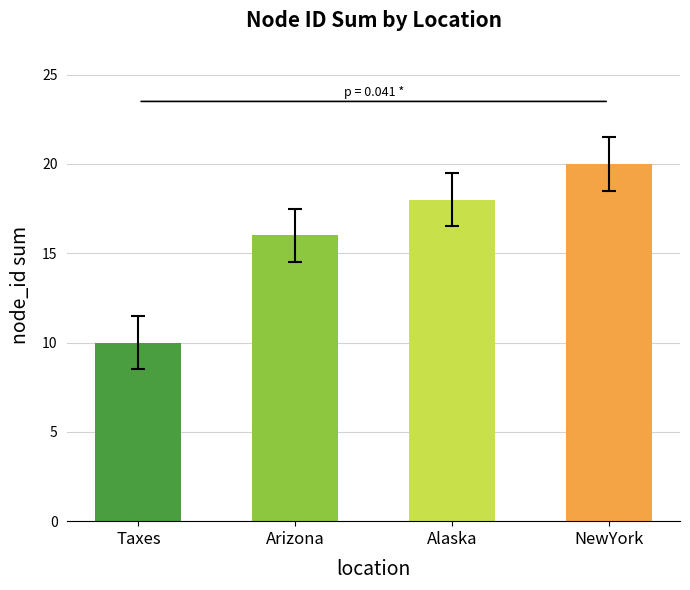

Count the number of categories in the chart.

4